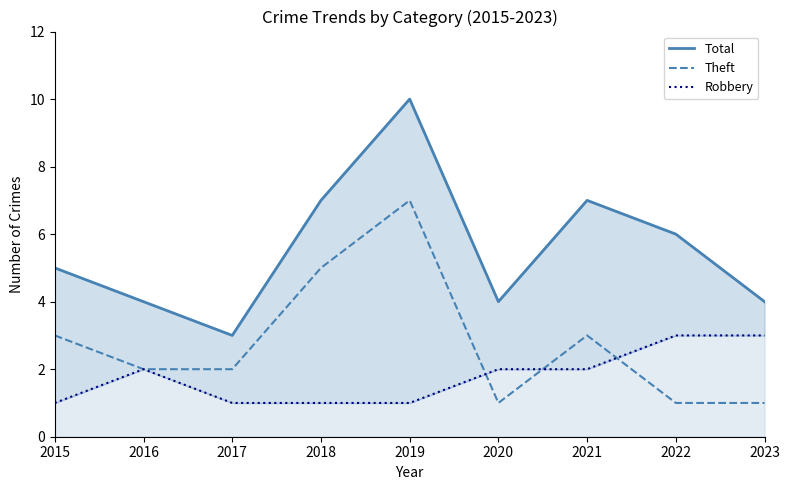

What value does the Total series have at 2023?

4